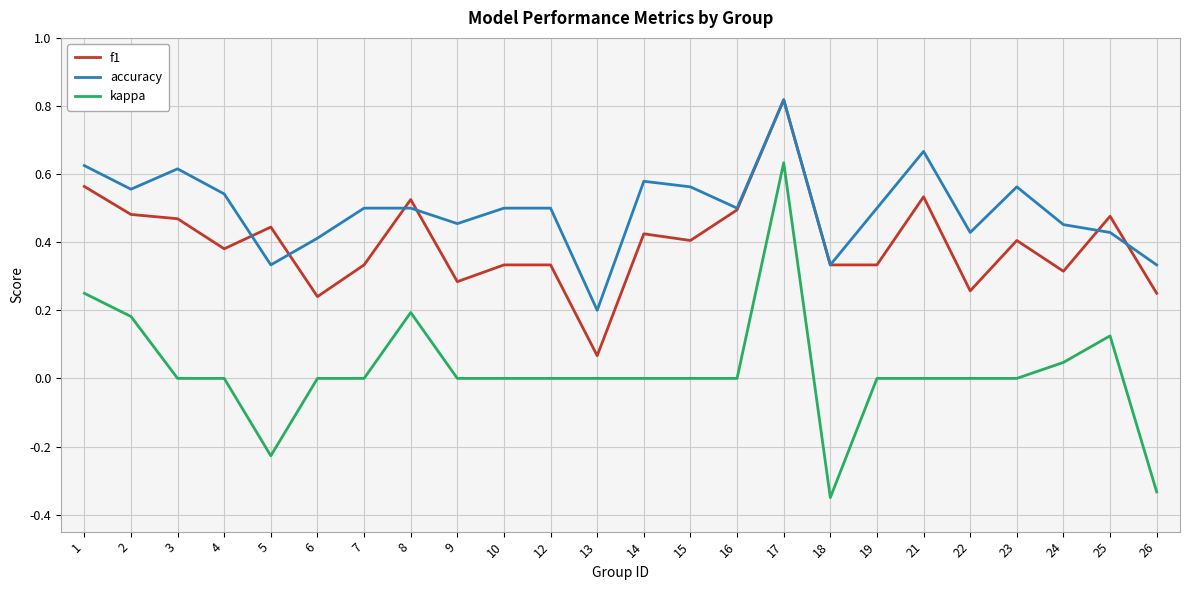

Which category has the lowest value in the f1 series?

13